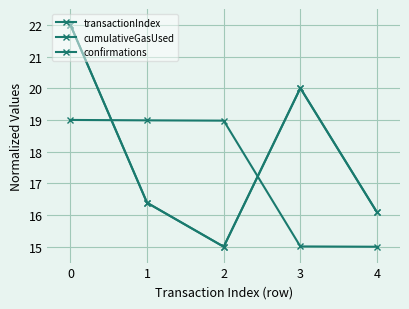

Which has a higher value, 4 or 2?

4